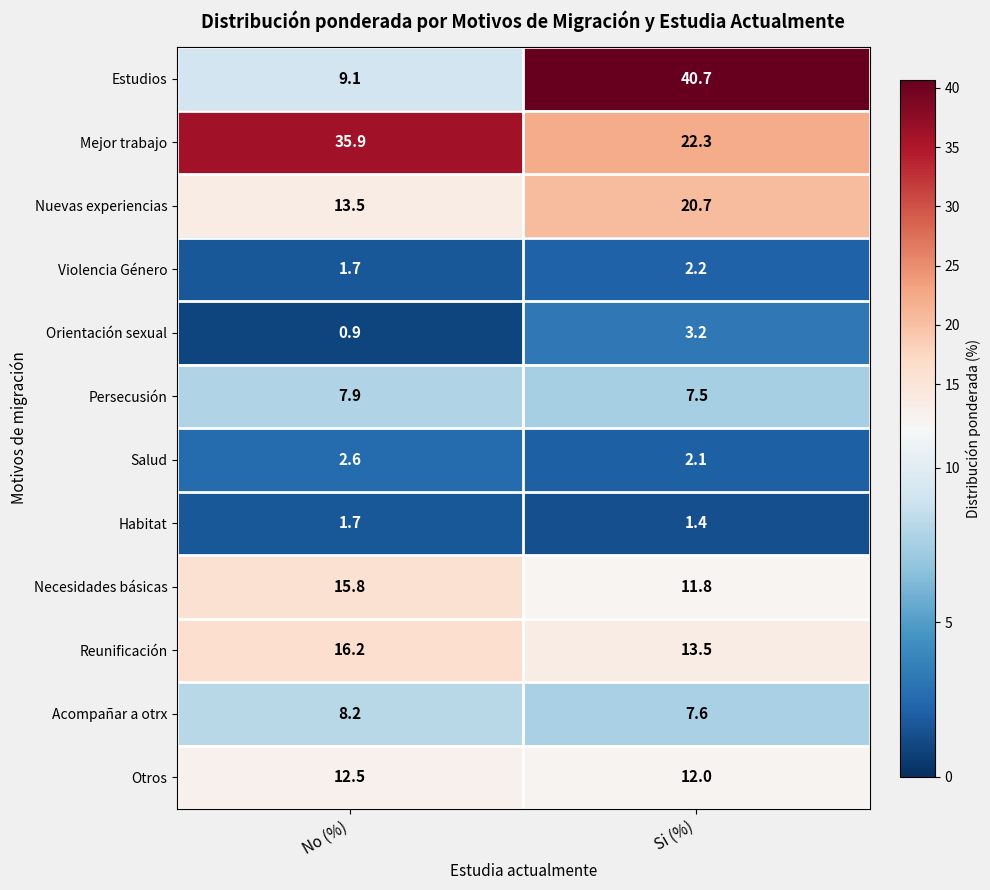

What is the lowest value of the Salud series?

2.1